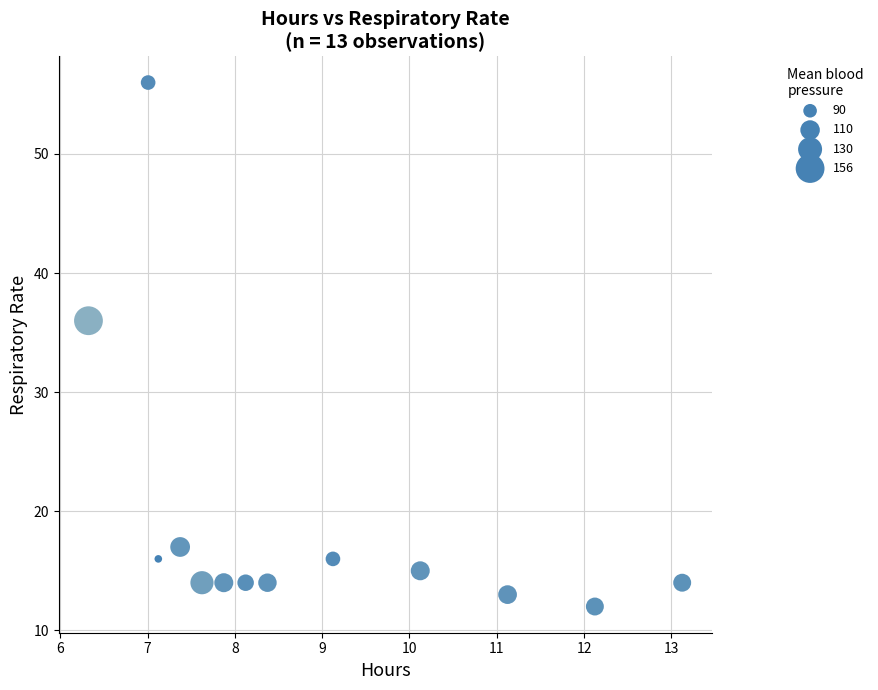

What is the range of Y values (max minus min)?

44